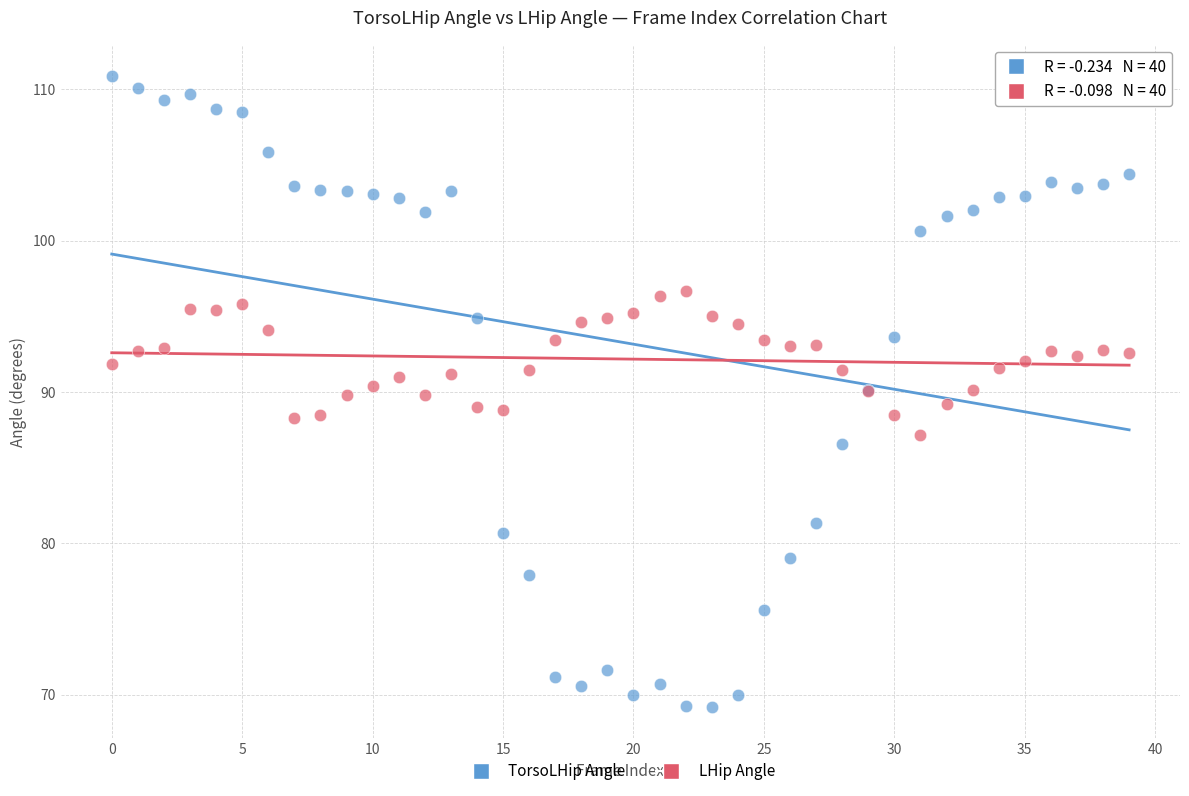

What are all the series names shown in the legend?

TorsoLHip Angle, LHip Angle